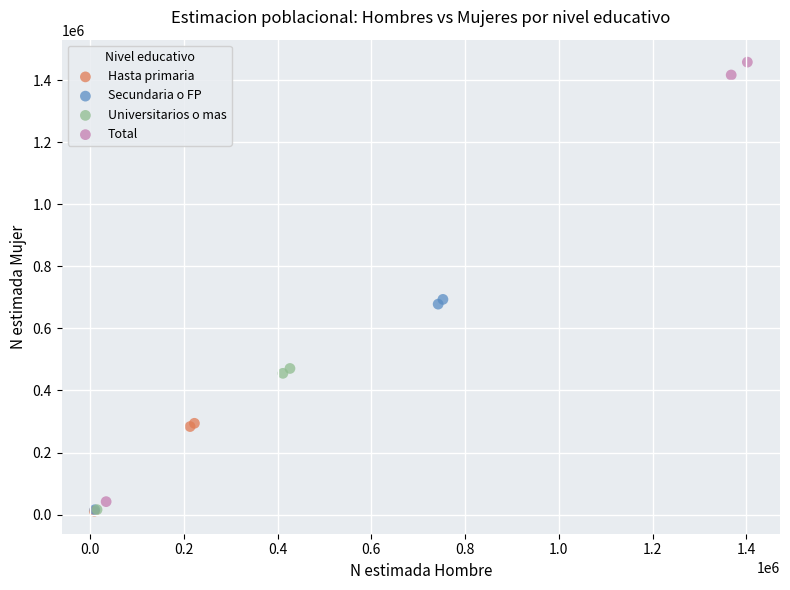

Which series contains the highest Y value?

Total